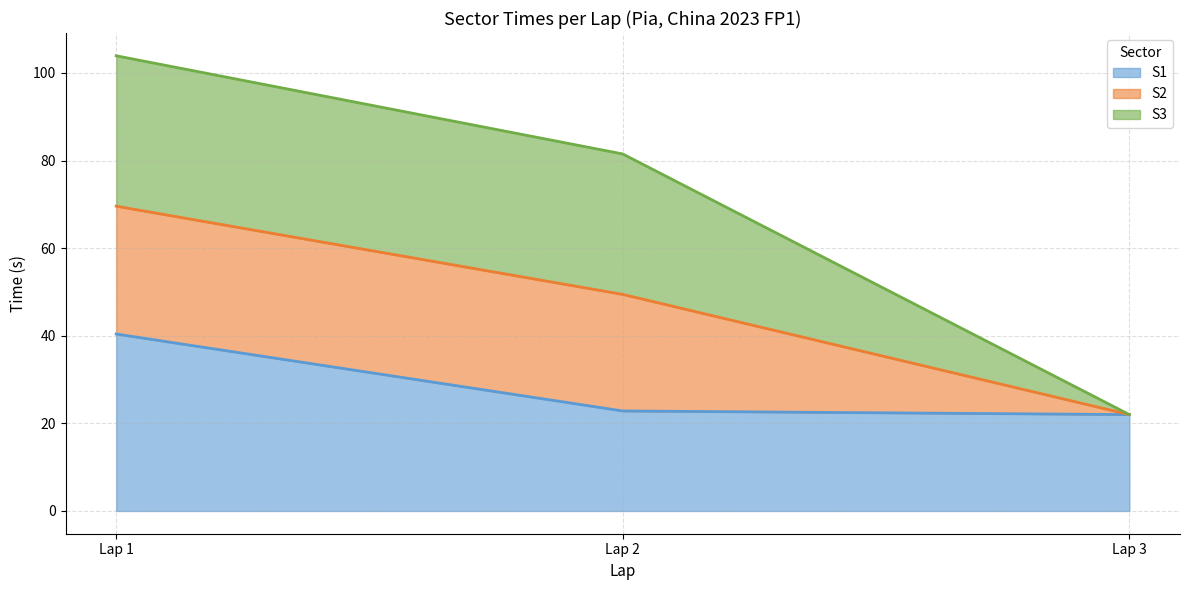

What is the total value across all series at Lap 2?

81.5